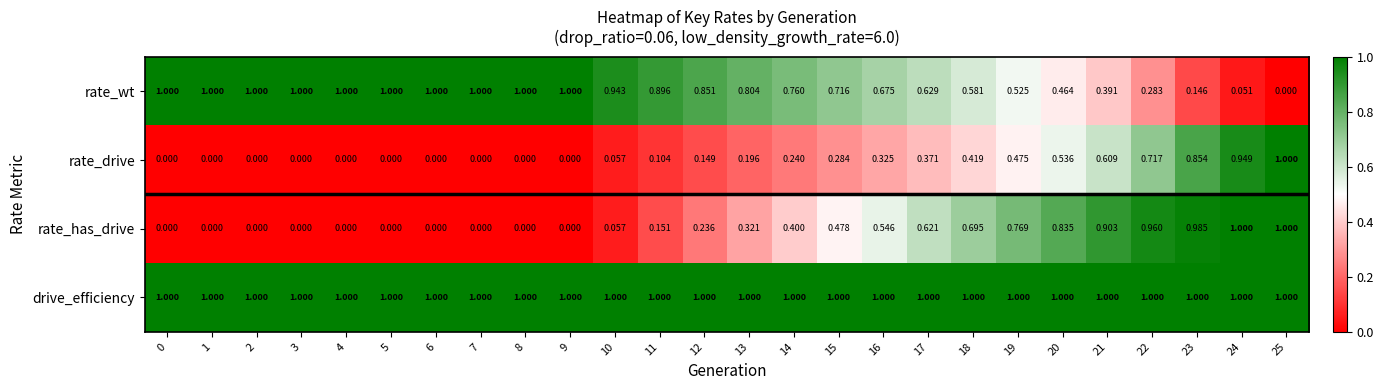

Which series changed the most between 0 and 11?

rate_has_drive